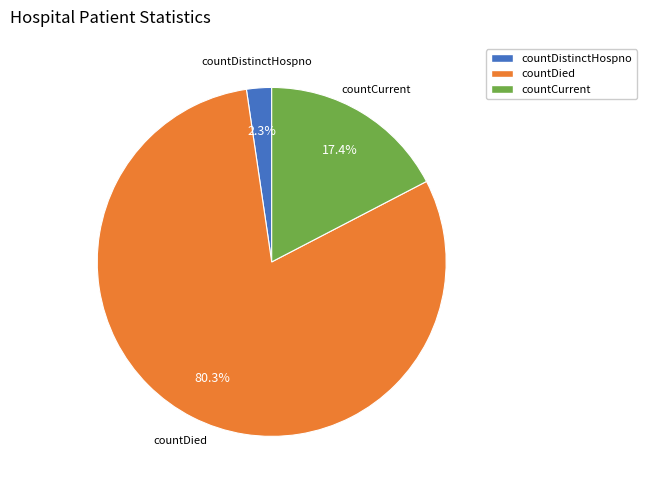

Does any single category account for the majority?

Yes